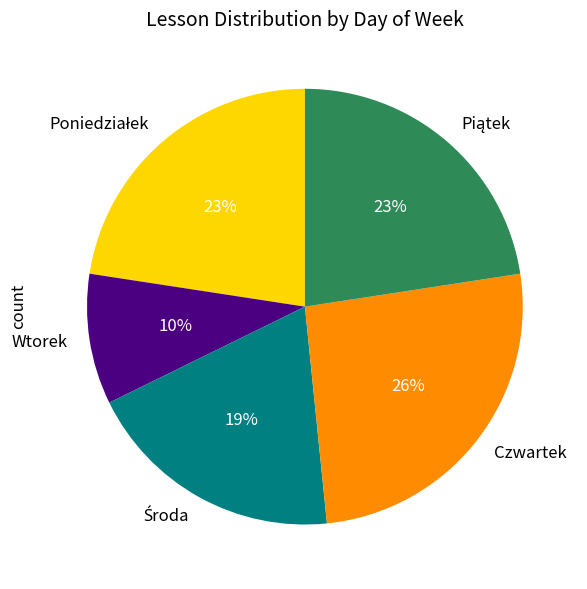

Is Czwartek the majority of the pie?

No